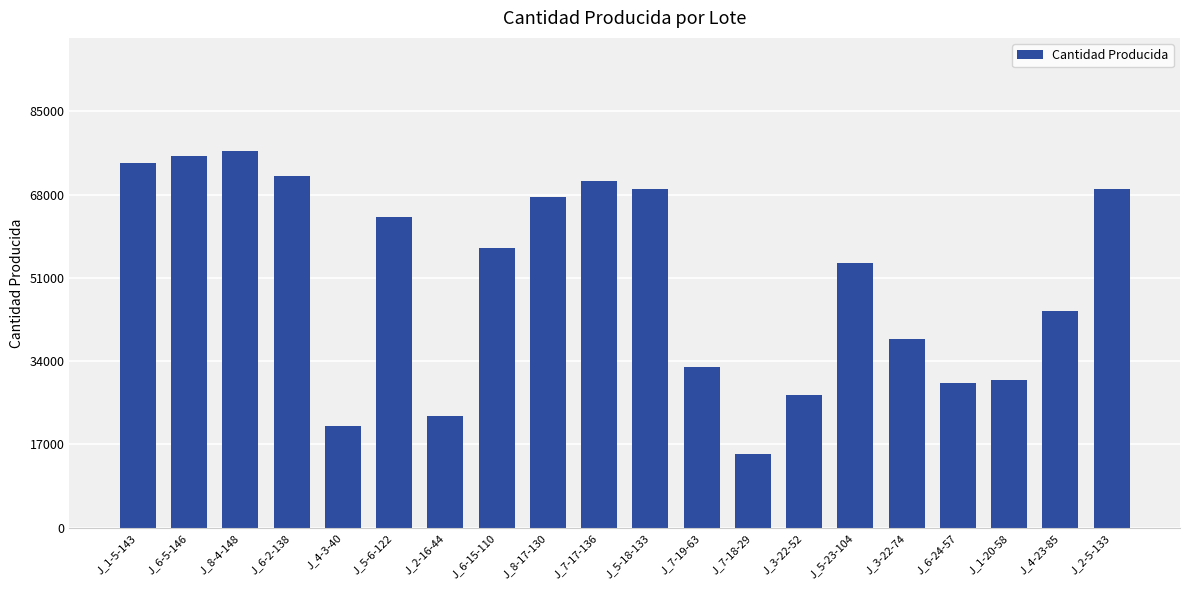

What position from the right is J_3-22-74?

5